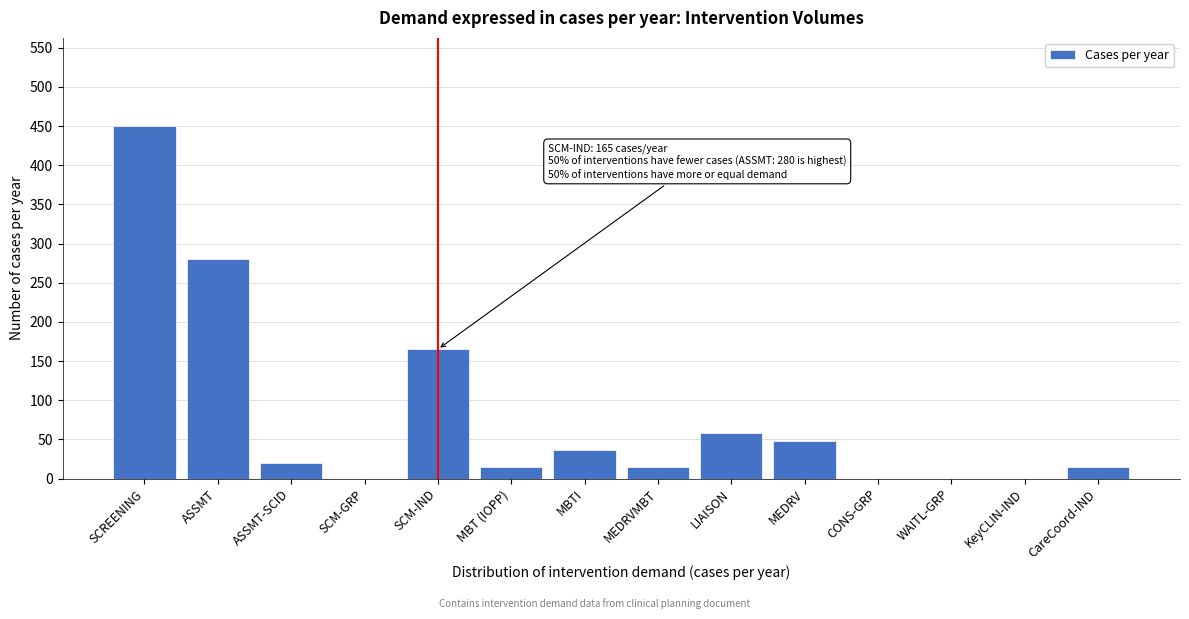

Reading left to right, transcribe all the data shown in this chart.

SCREENING=450	ASSMT=280	ASSMT-SCID=20	SCM-GRP=0	SCM-IND=165	MBT (IOPP)=15	MBTI=36	MEDRVMBT=15	LIAISON=58	MEDRV=48	CONS-GRP=0	WAITL-GRP=0	KeyCLIN-IND=0	CareCoord-IND=15